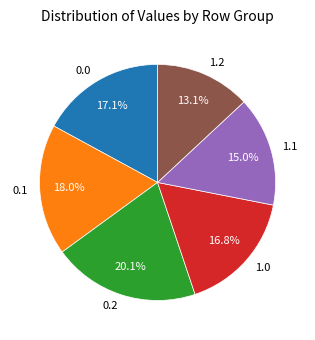

Which slice is the smallest?

1.2